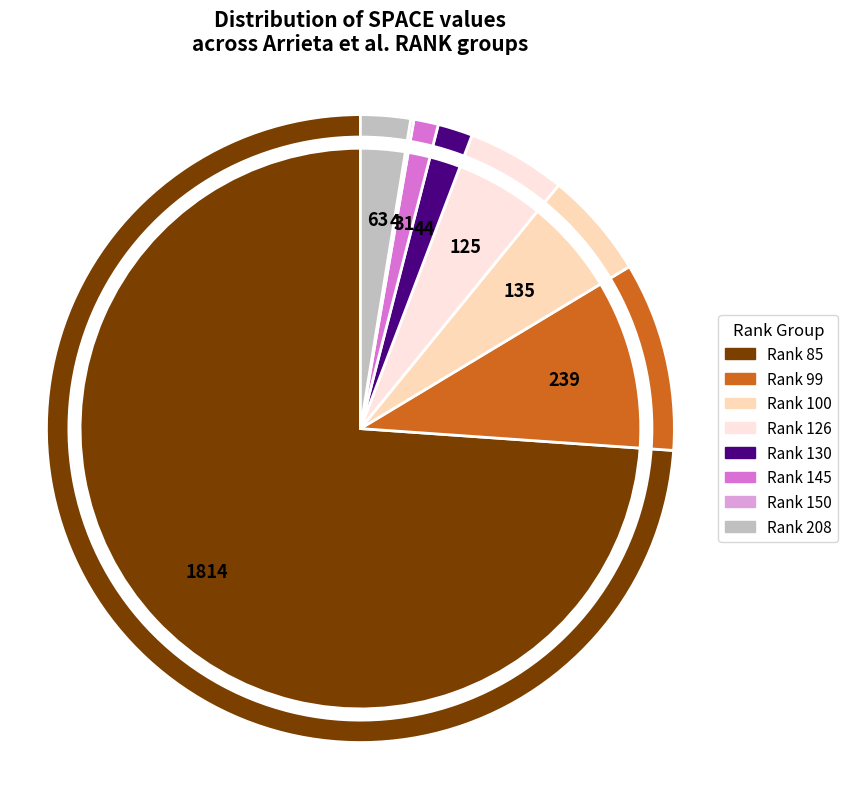

Does 199 represent more than half of the total?

No